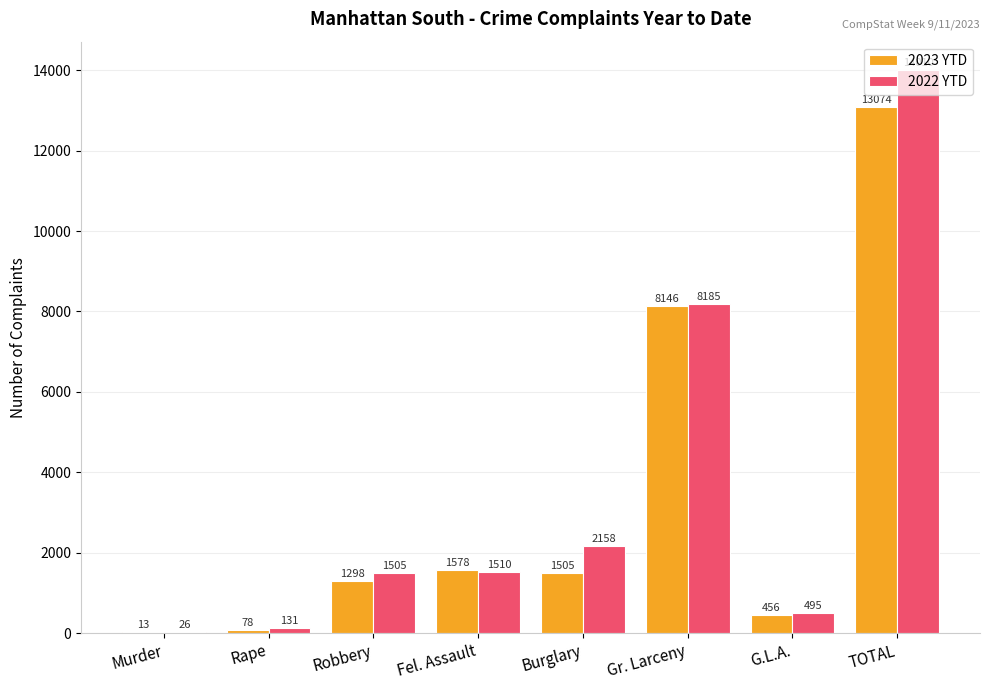

What is the highest value of the 2023 YTD series?

13074